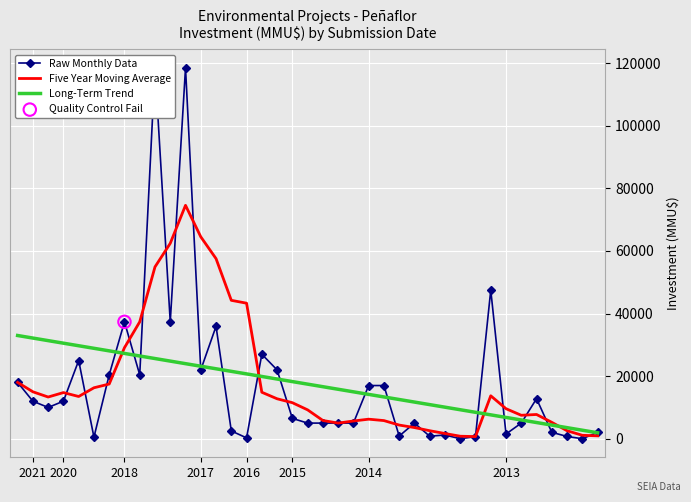

At which category is the sum across all series the highest?

2017-08